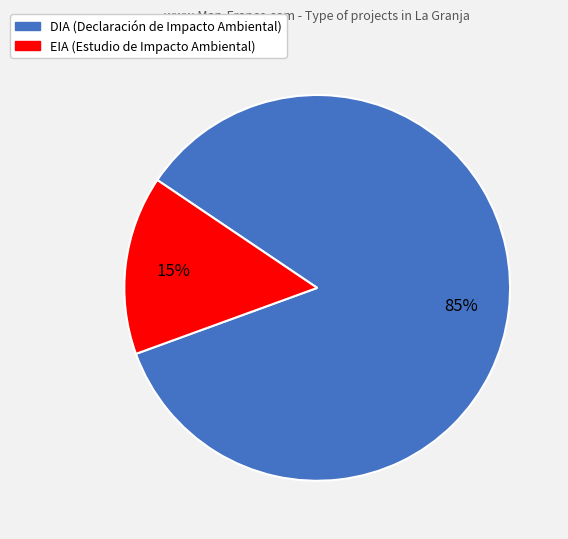

To the nearest percent, what percentage of the pie is EIA?

15%